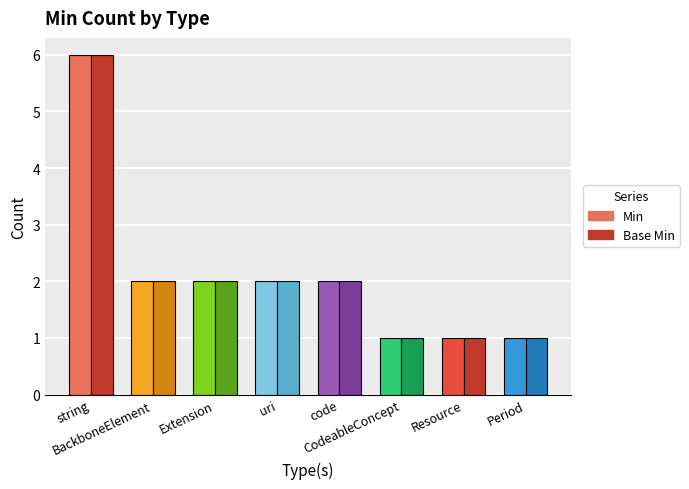

What is the difference between the maximum and minimum values in the Min series?

5